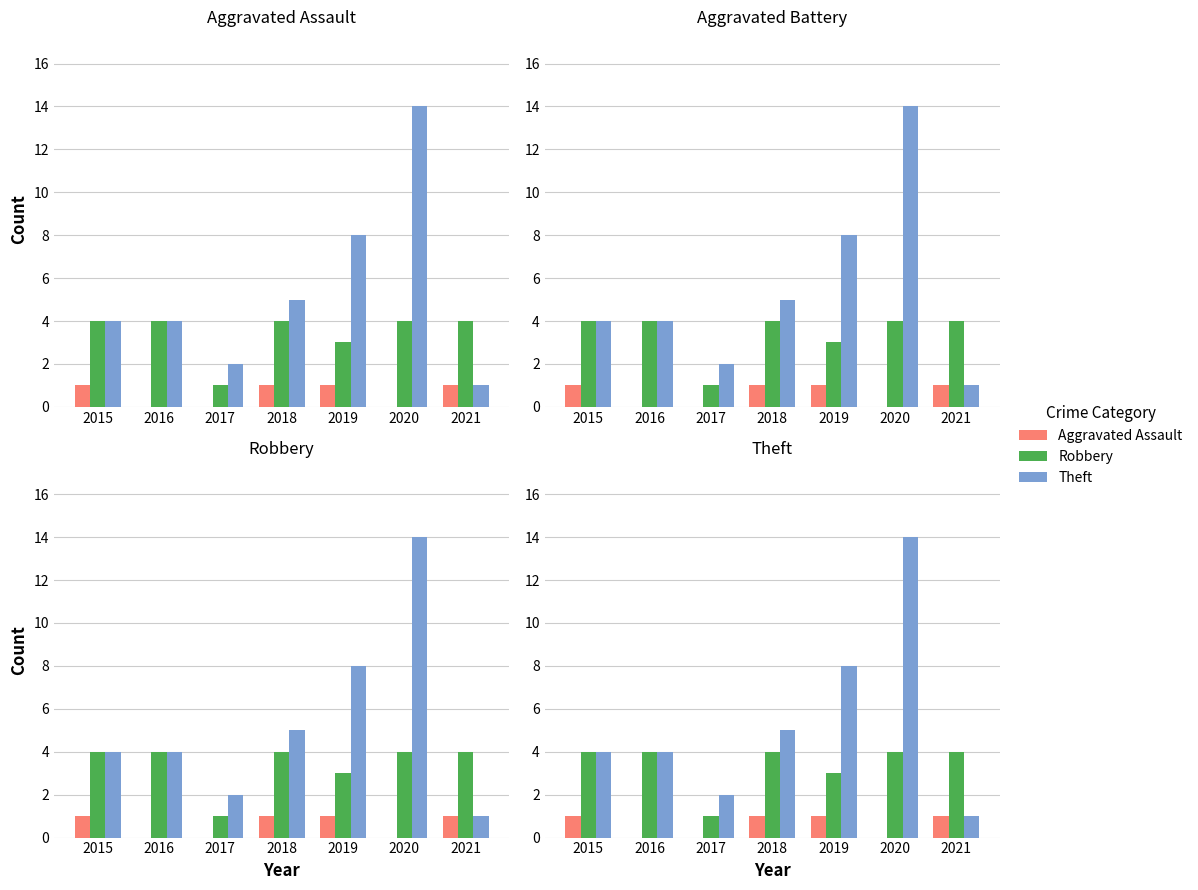

Which series has the largest range (max minus min)?

Theft